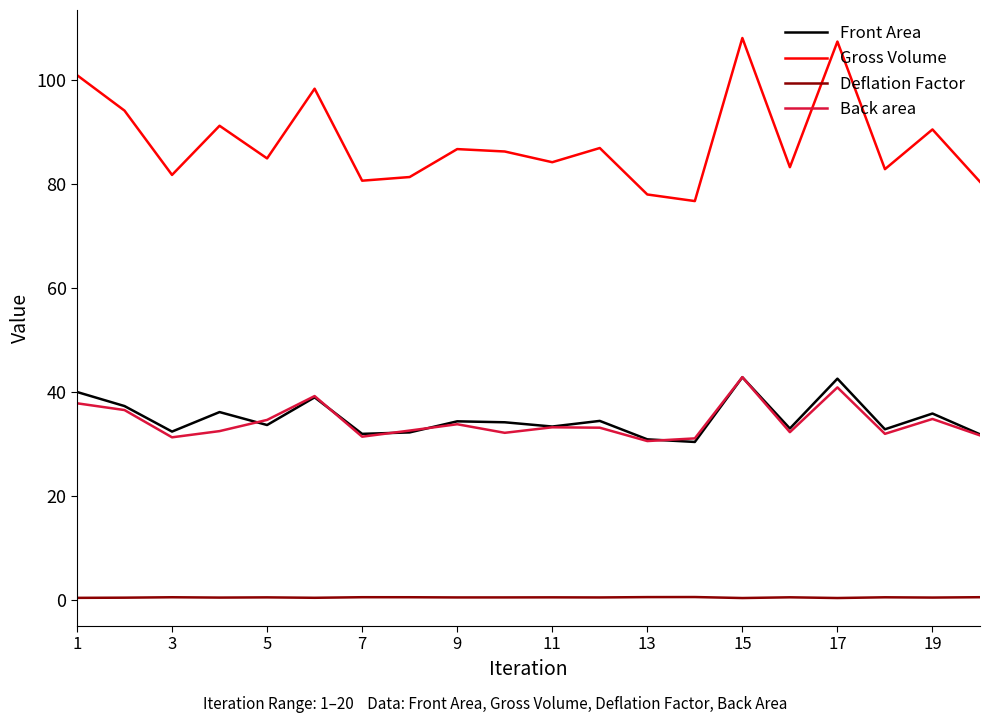

True or false: Back area and Gross Volume intersect in this chart.

False